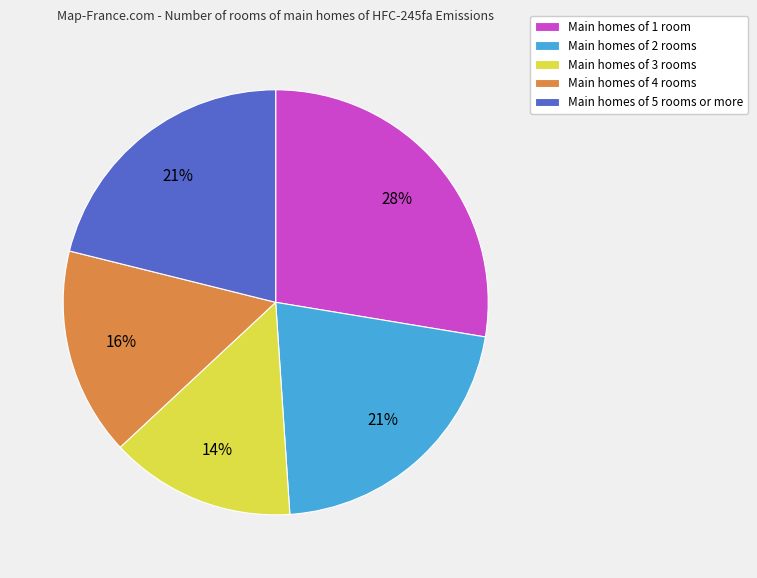

To the nearest percent, what is the difference between the Main homes of 2 rooms and Main homes of 3 rooms slice percentages?

7%